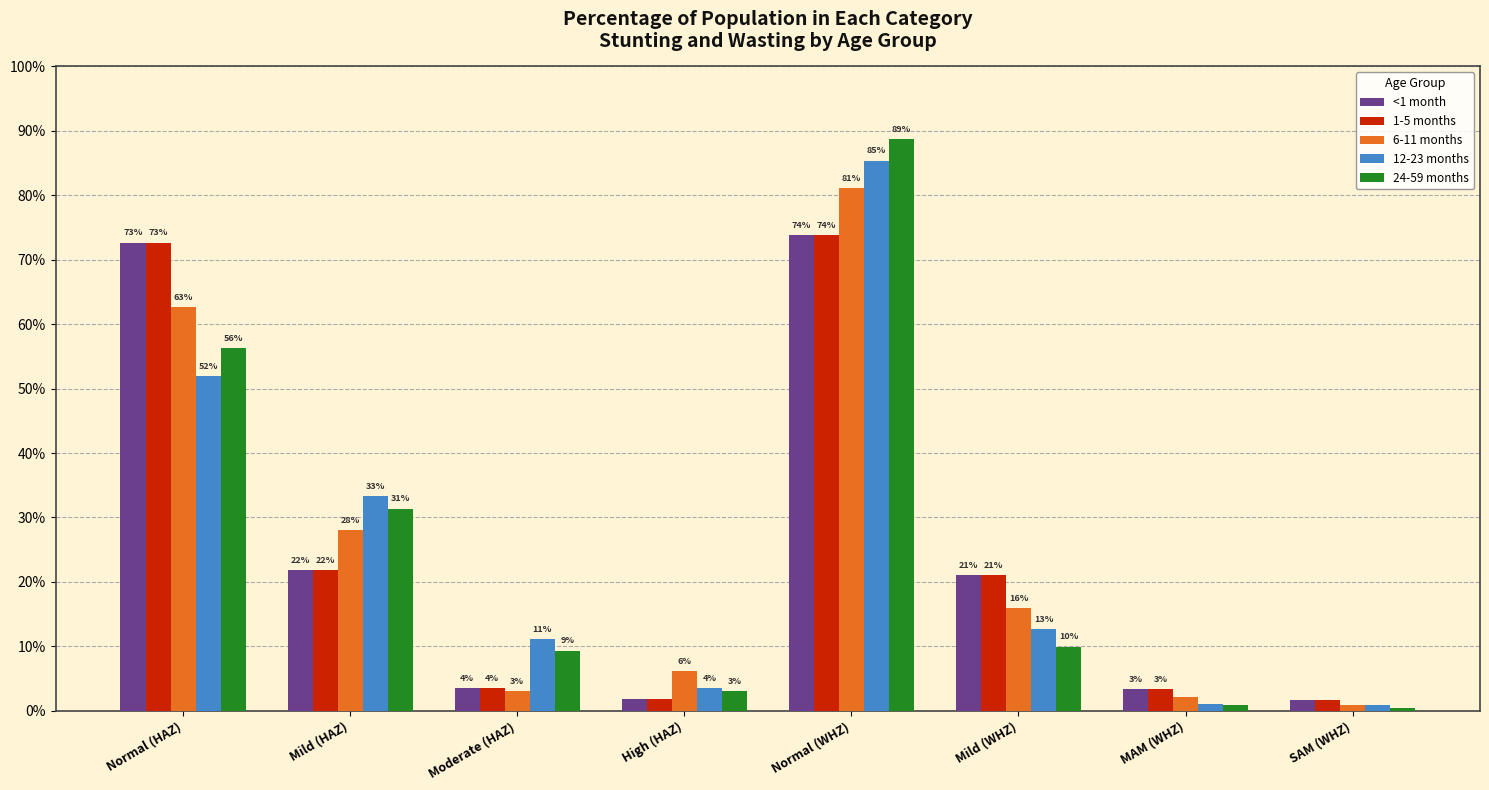

What are all the series names shown in the legend?

<1 month, 1-5 months, 6-11 months, 12-23 months, 24-59 months